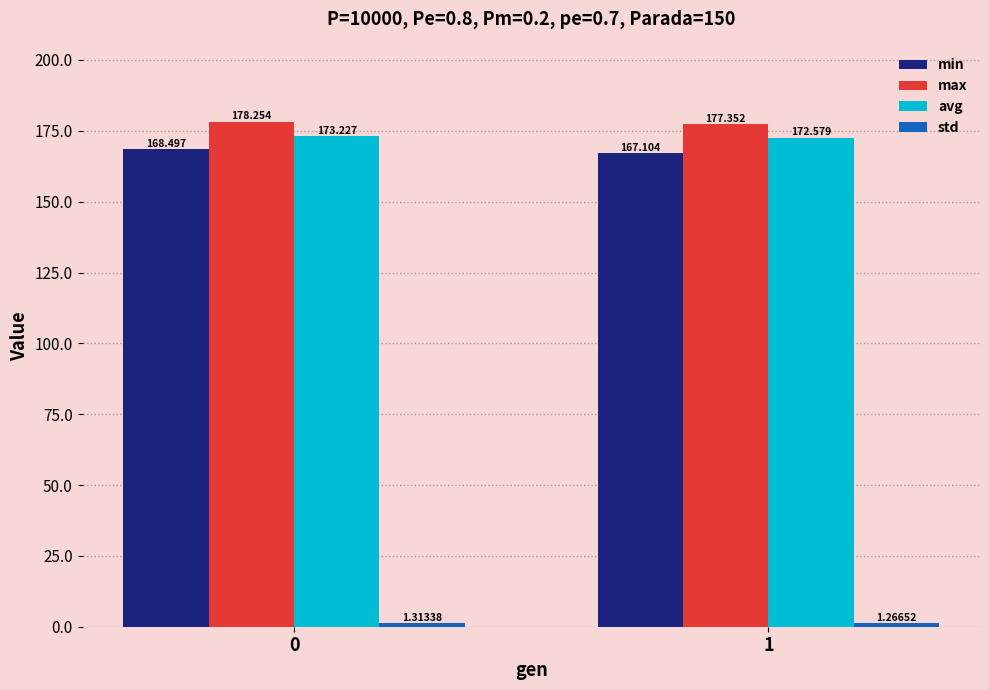

Is the value of max at 1 greater than the value of avg at 1?

Yes